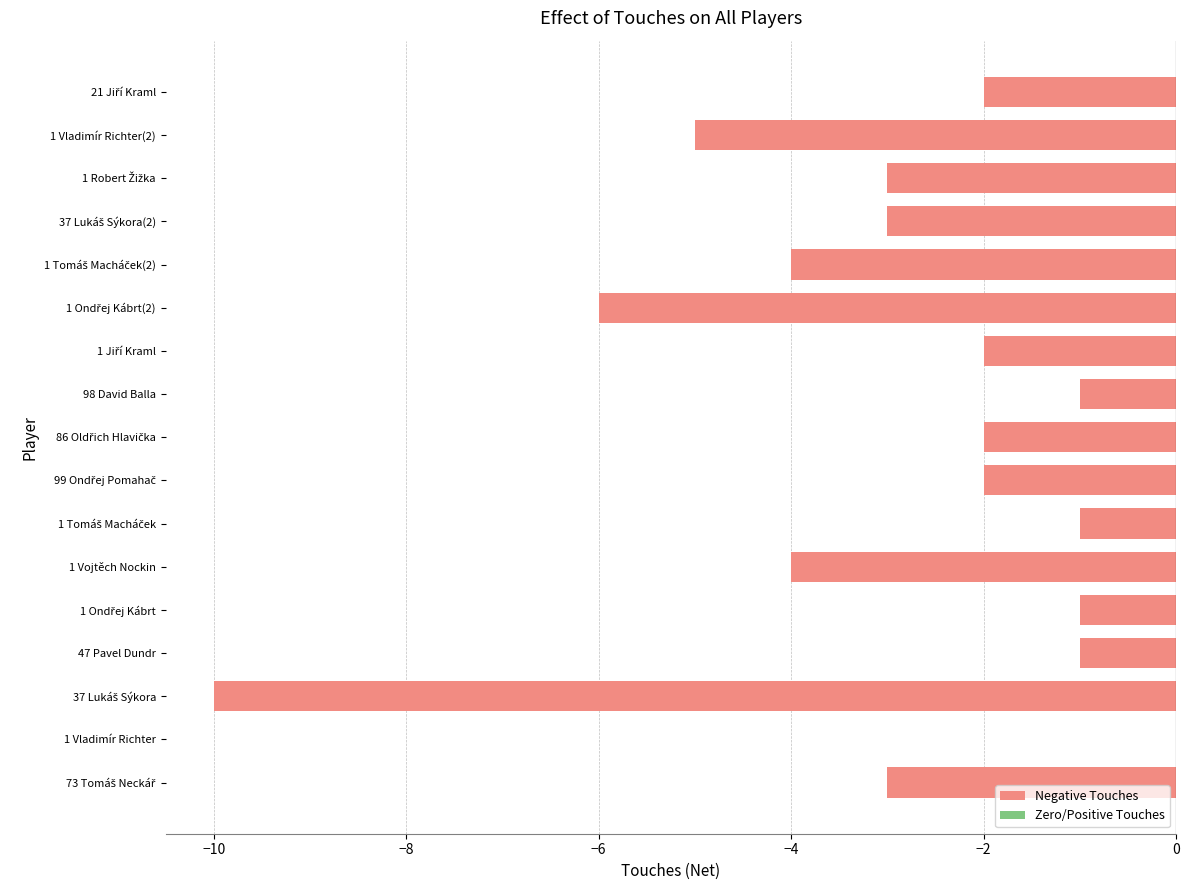

What is the difference between the maximum and minimum values?

9